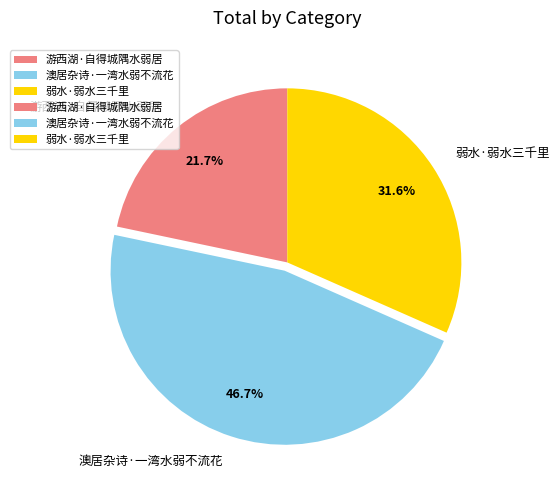

How many slices are in this pie chart?

3